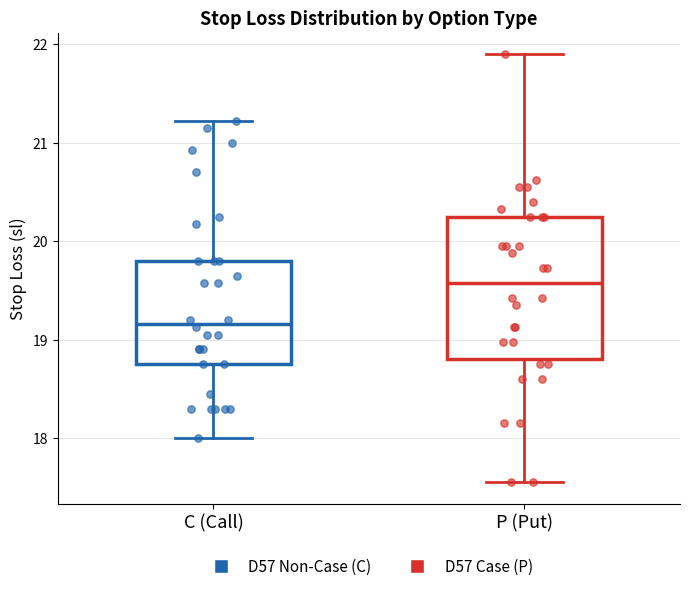

Comparing the boxes themselves (not the whiskers), which one is the tallest?

P (Put)